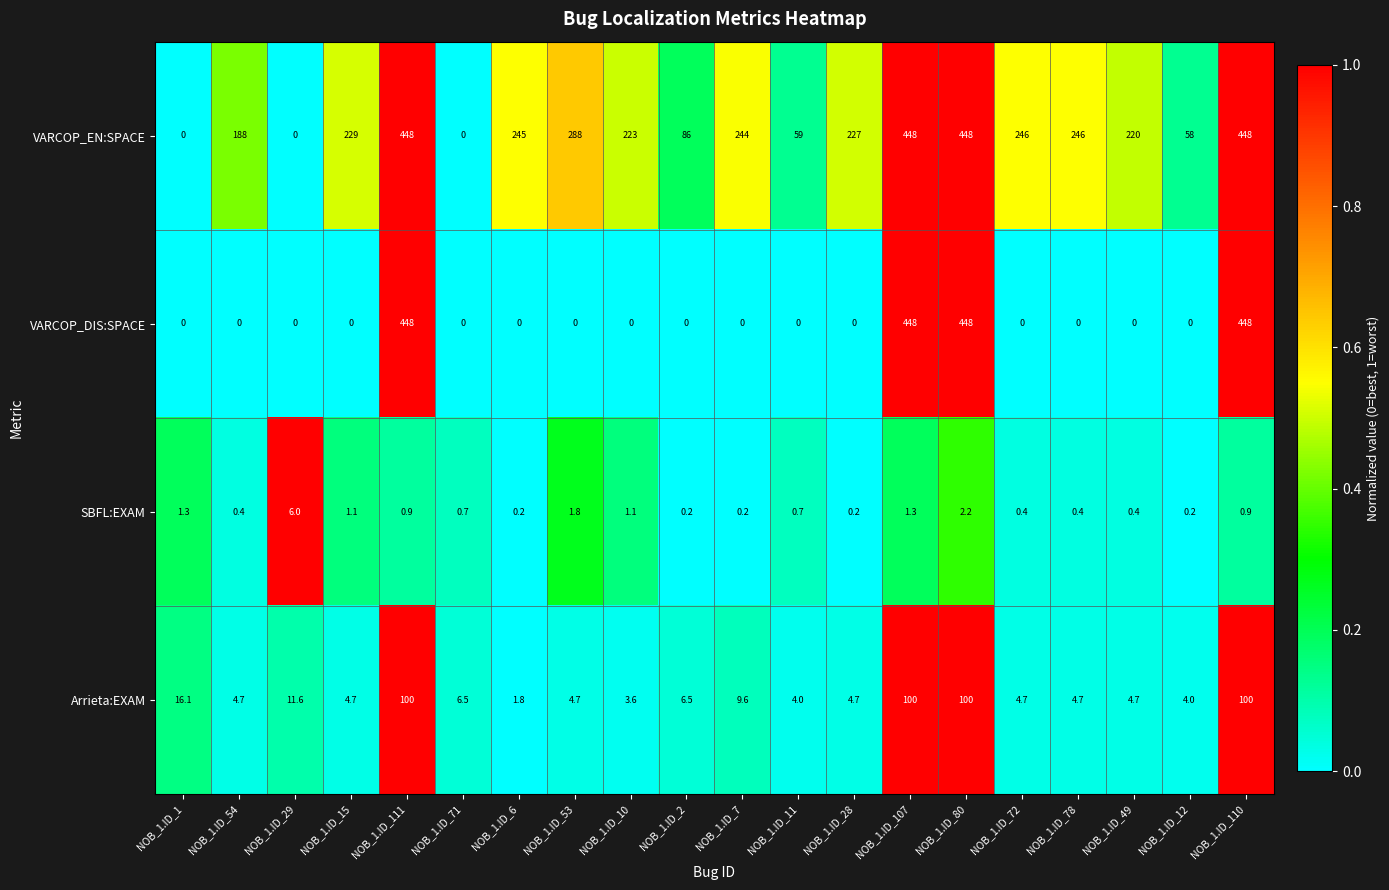

What is the maximum value for SBFL:EXAM?

6.0